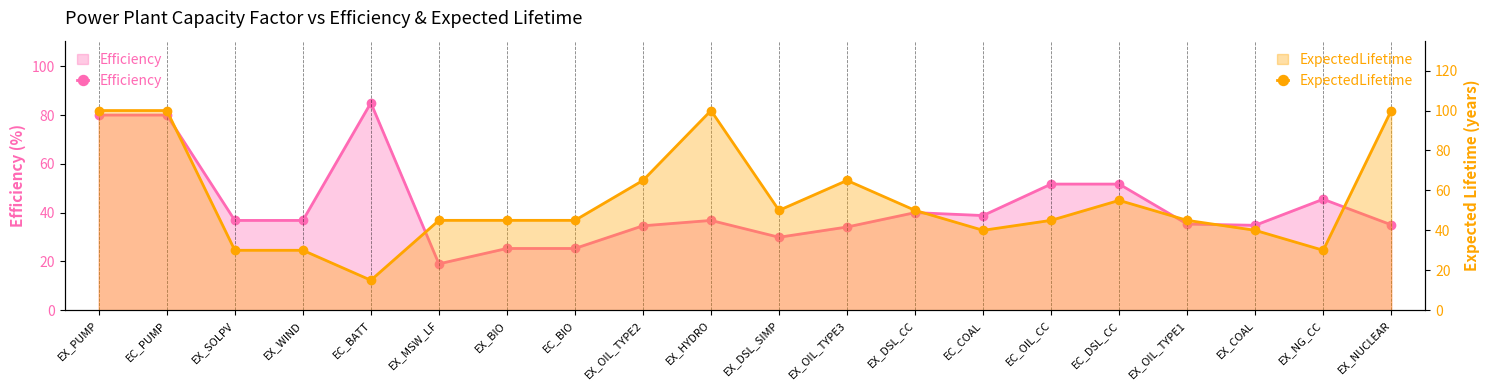

What is the value of the Efficiency point at the 8th from the left?

25.3